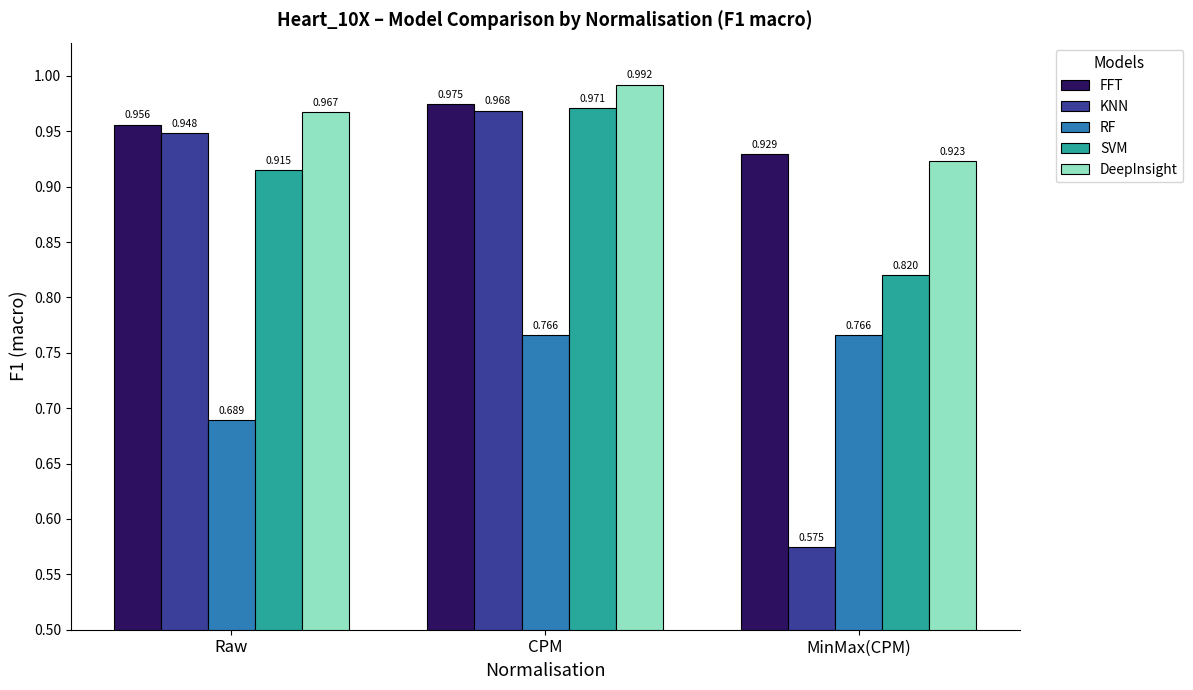

What are all the series names shown in the legend?

FFT, KNN, RF, SVM, DeepInsight